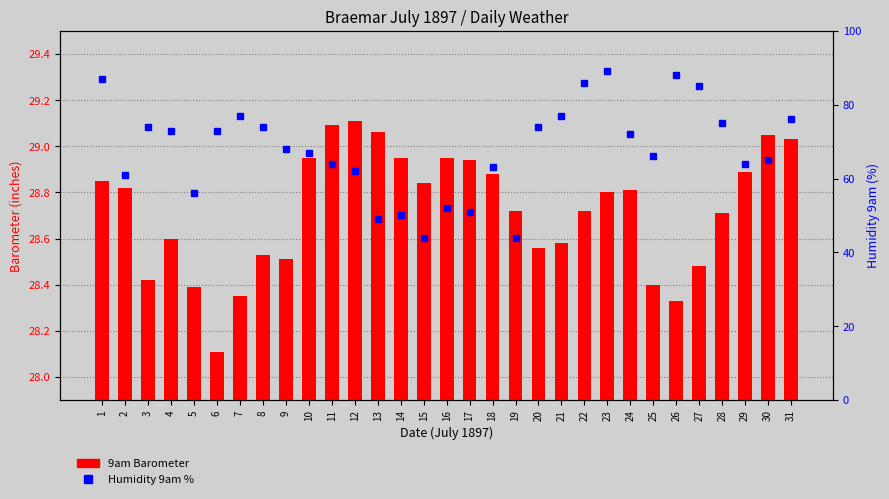

Rank the series by their maximum value, from highest to lowest.

Humidity 9am %, 9am Barometer